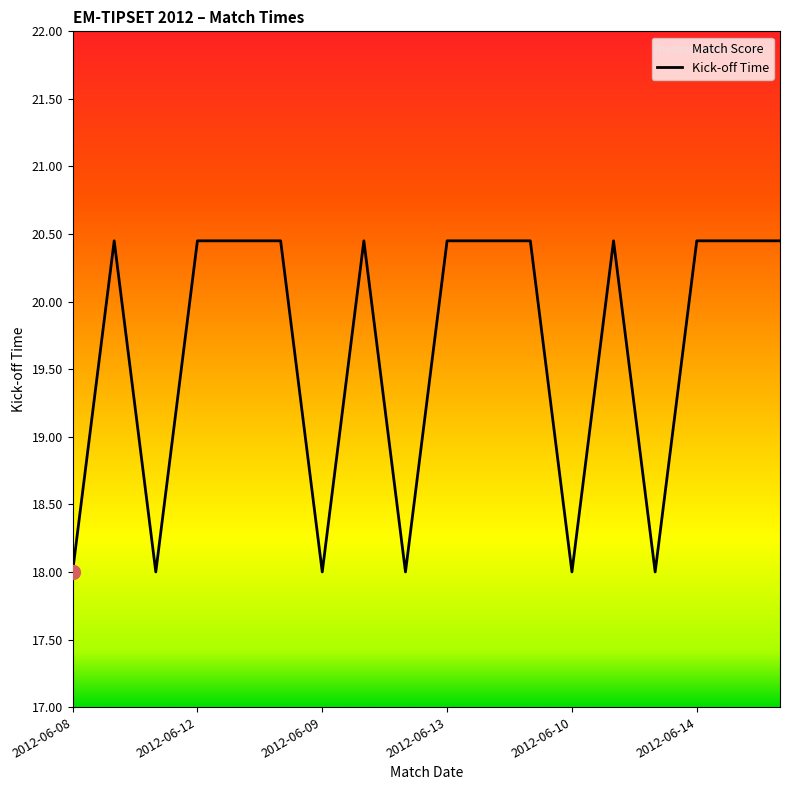

What is the greatest value displayed?

20.4